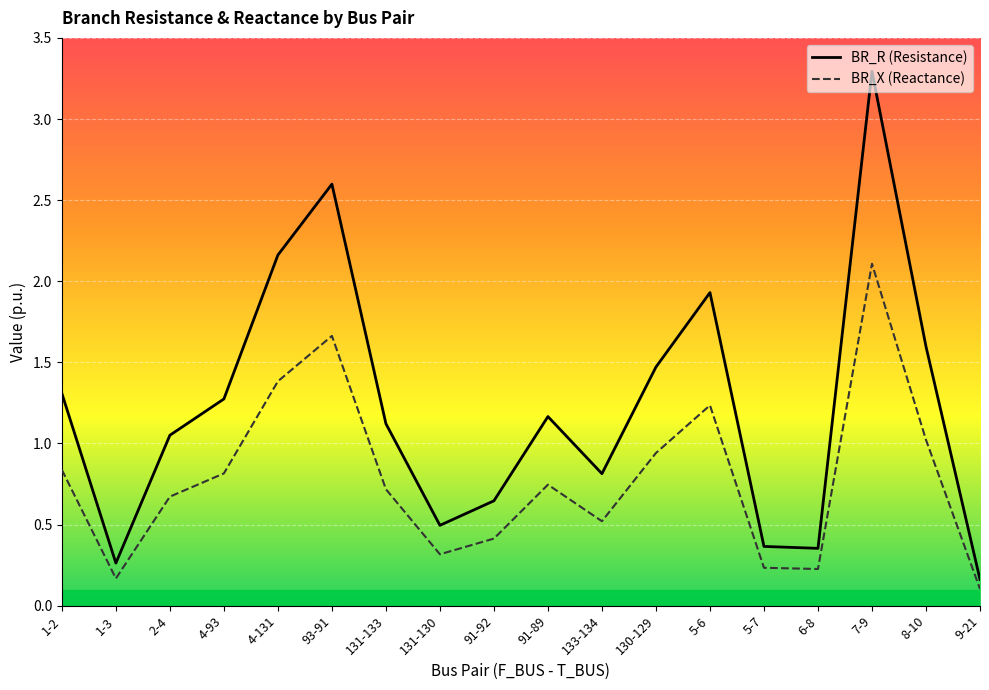

True or false: BR_X (Reactance) and BR_R (Resistance) cross at least once.

False